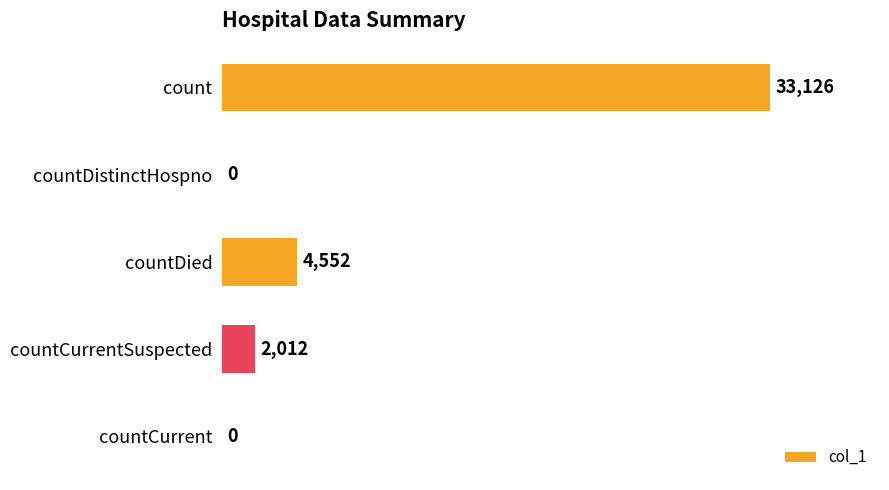

How many series are shown in this chart?

1